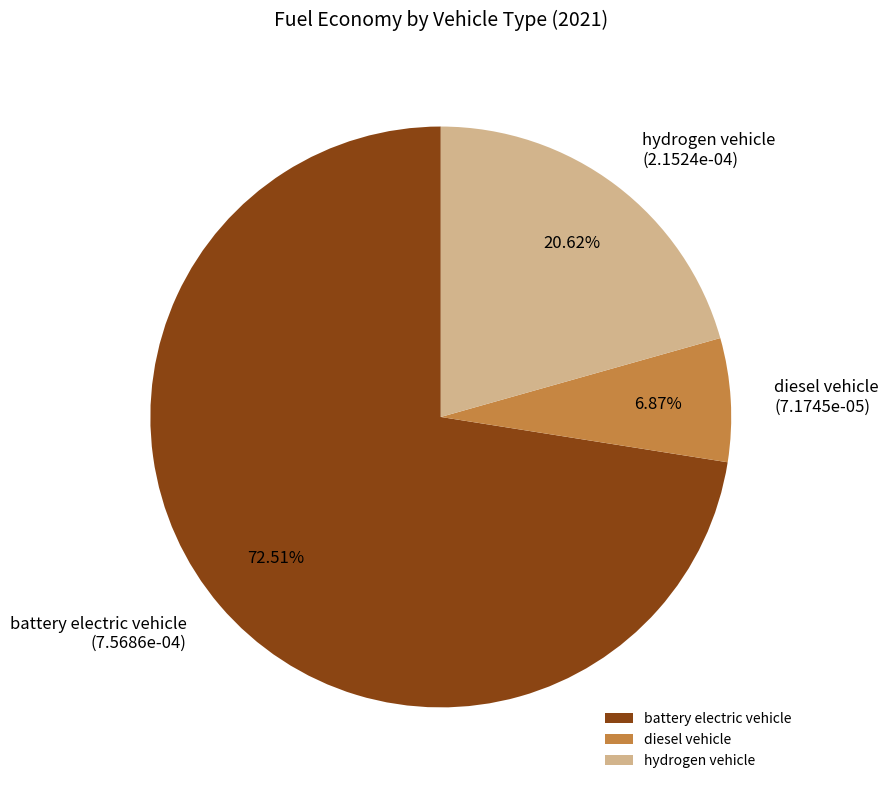

What is the smallest slice in the pie chart?

diesel vehicle